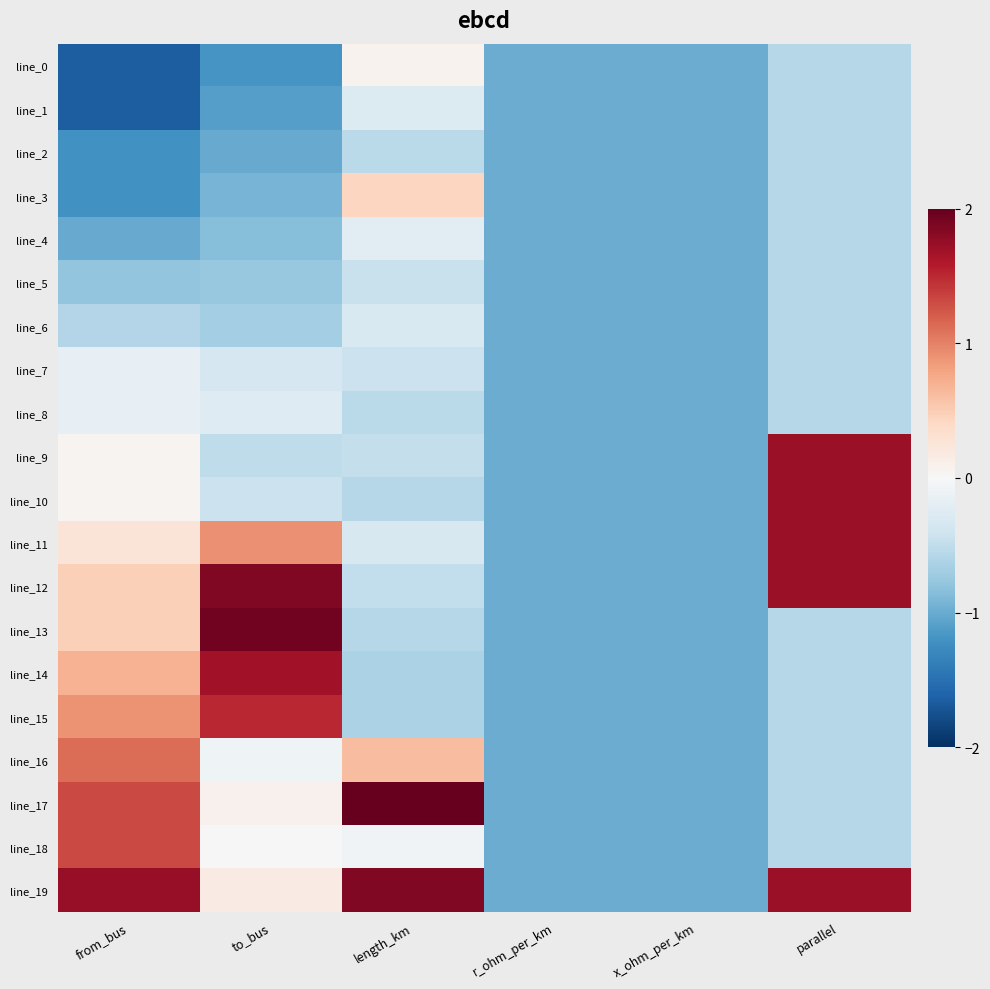

At how many categories does at least one series exceed 0?

4